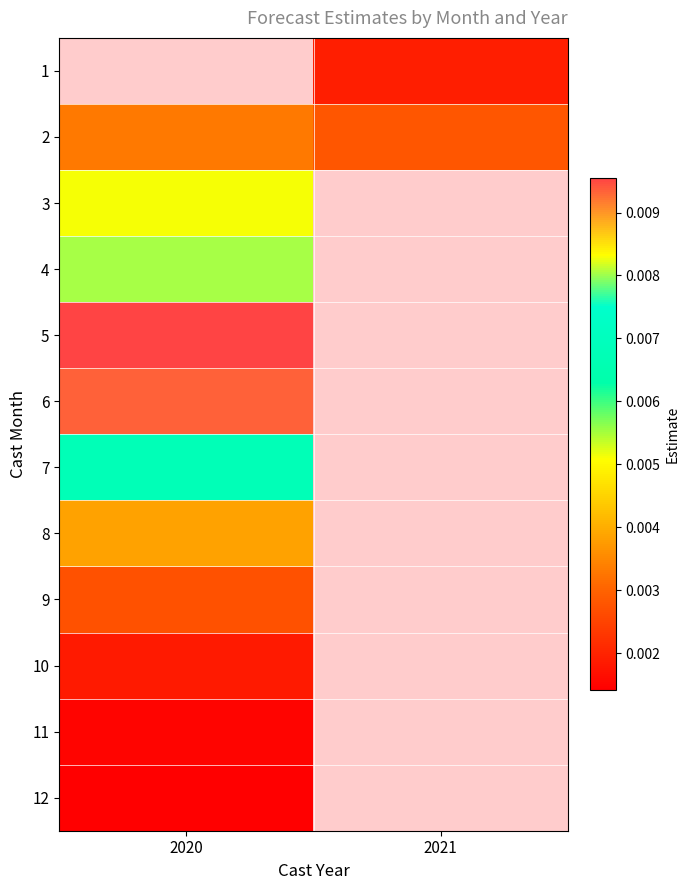

Which label corresponds to the largest value in the chart?

2020